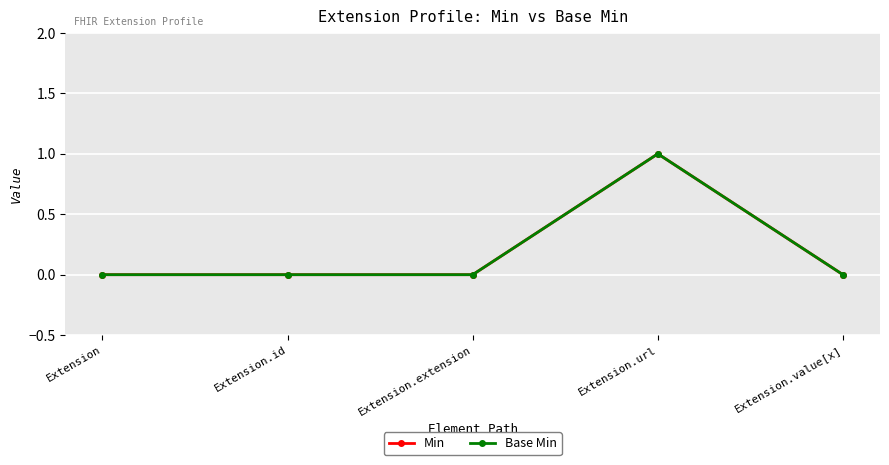

Does the chart have visible grid lines?

Yes